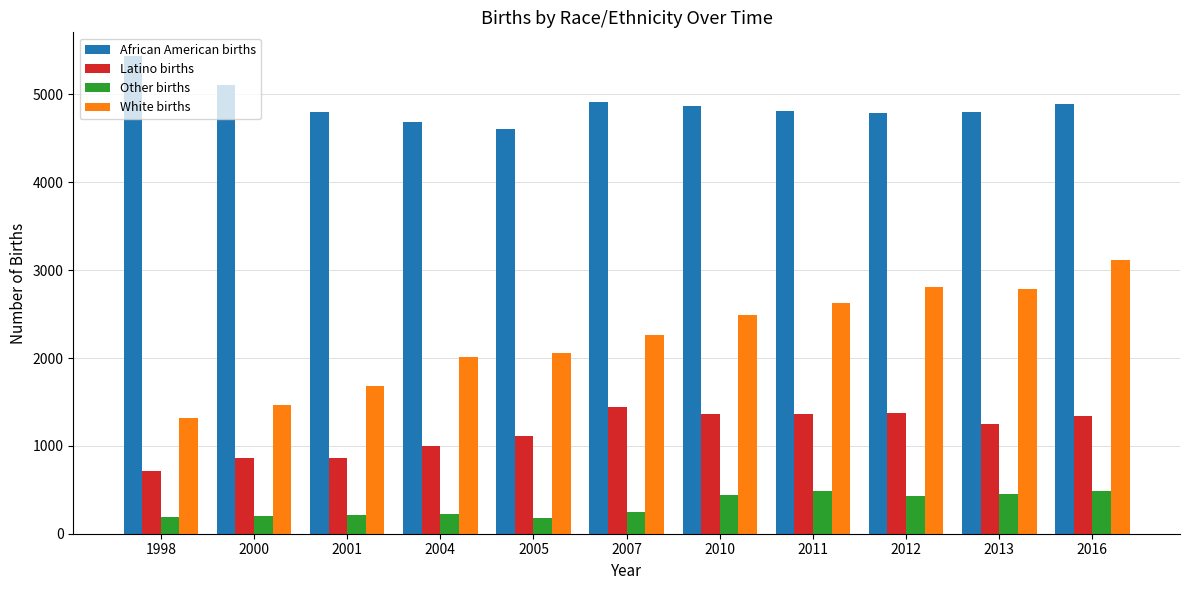

Does the chart contain any negative values?

No